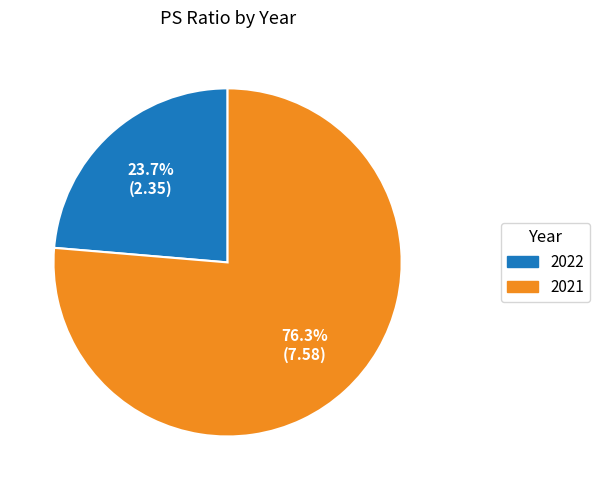

Does 2022 account for over 50% of the chart?

No